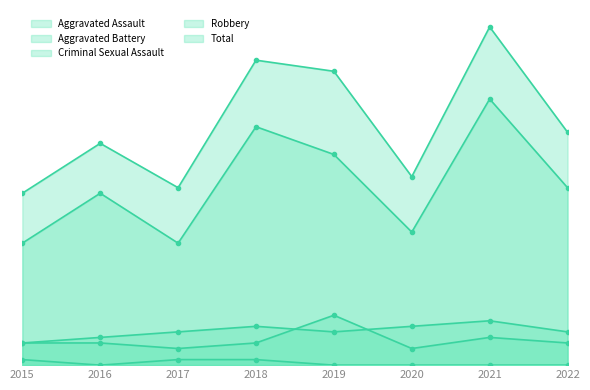

Rank the series by their maximum value, from lowest to highest.

Criminal Sexual Assault, Aggravated Battery, Aggravated Assault, Robbery, Total